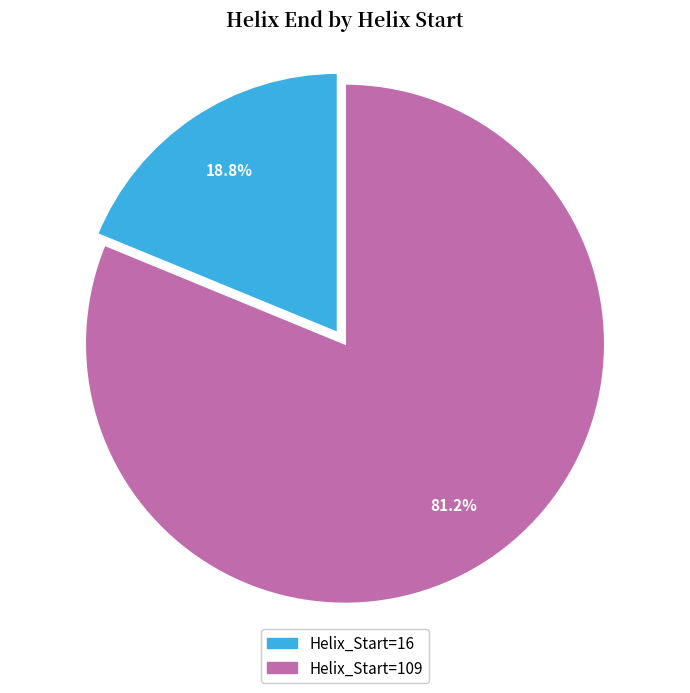

To the nearest percent, what is the average slice percentage?

50%